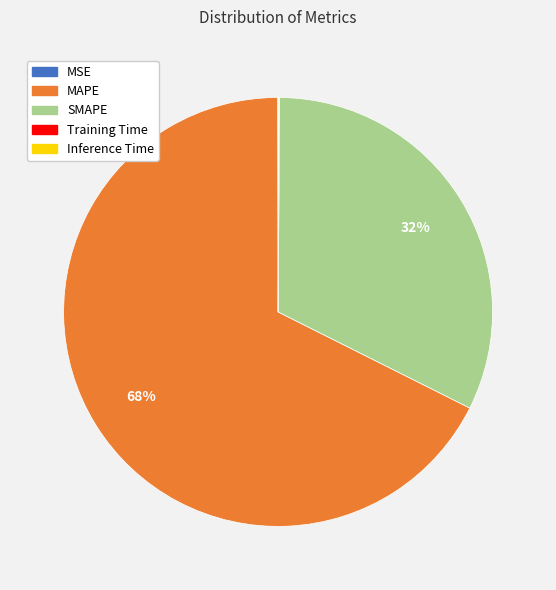

True or false: MAPE accounts for 76% of the total.

False